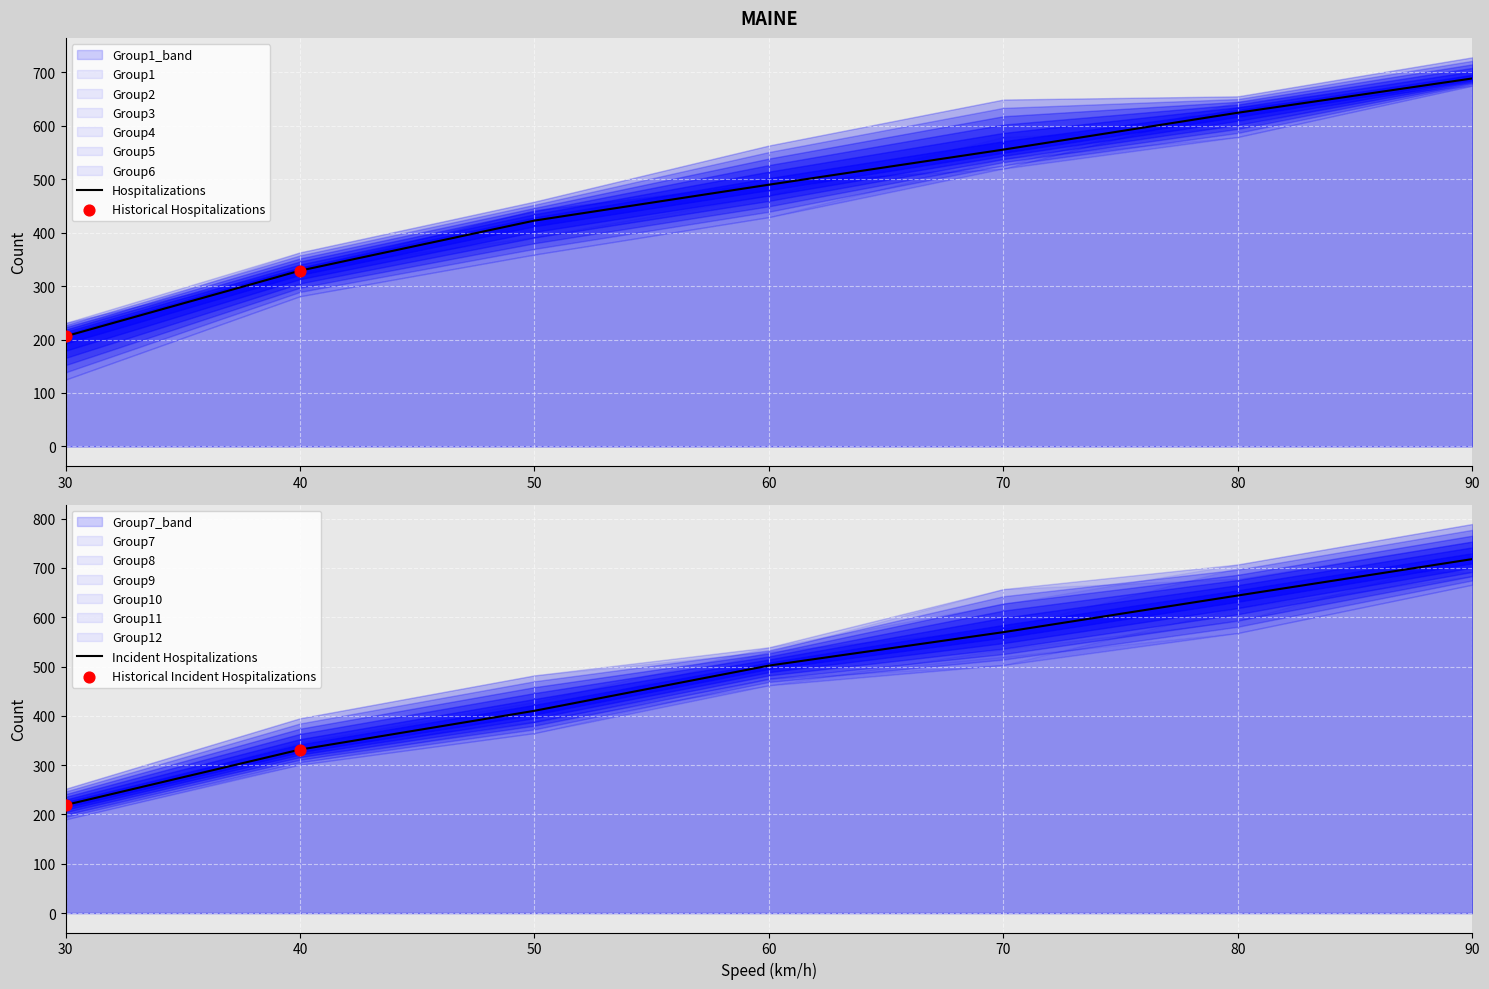

What is the total value across all series at 90?

4131